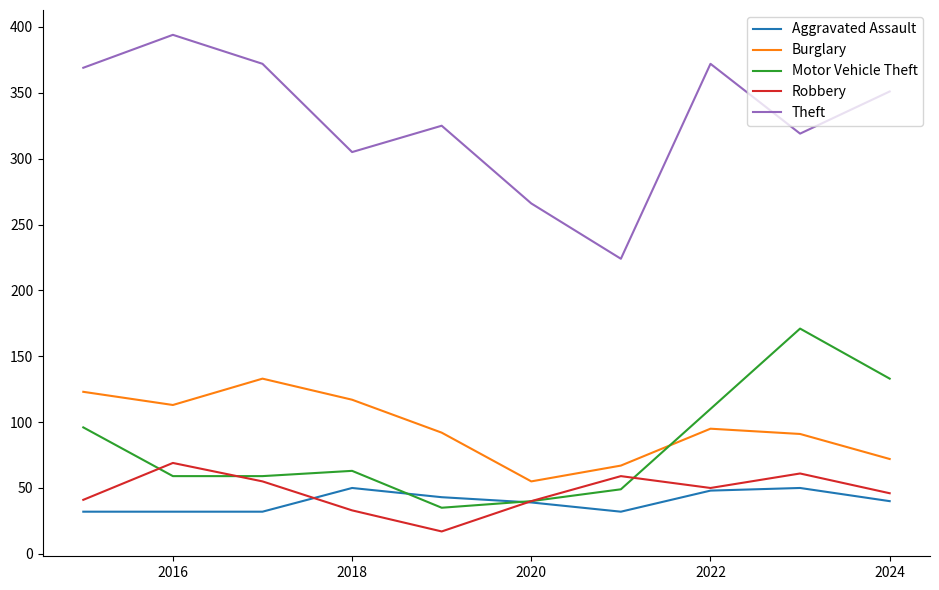

Rank the series by their maximum value, from lowest to highest.

Aggravated Assault, Robbery, Burglary, Motor Vehicle Theft, Theft